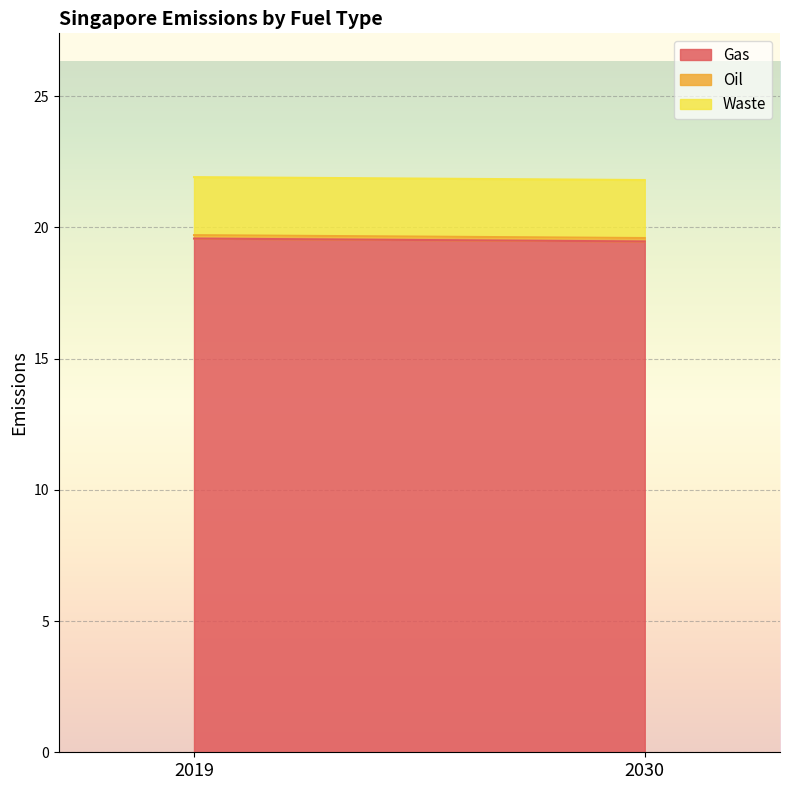

Reading left to right, transcribe all the data shown in this chart.

Gas: 2019=19.6	2030=19.5
Oil: 2019=0.1	2030=0.1
Waste: 2019=2.2	2030=2.2